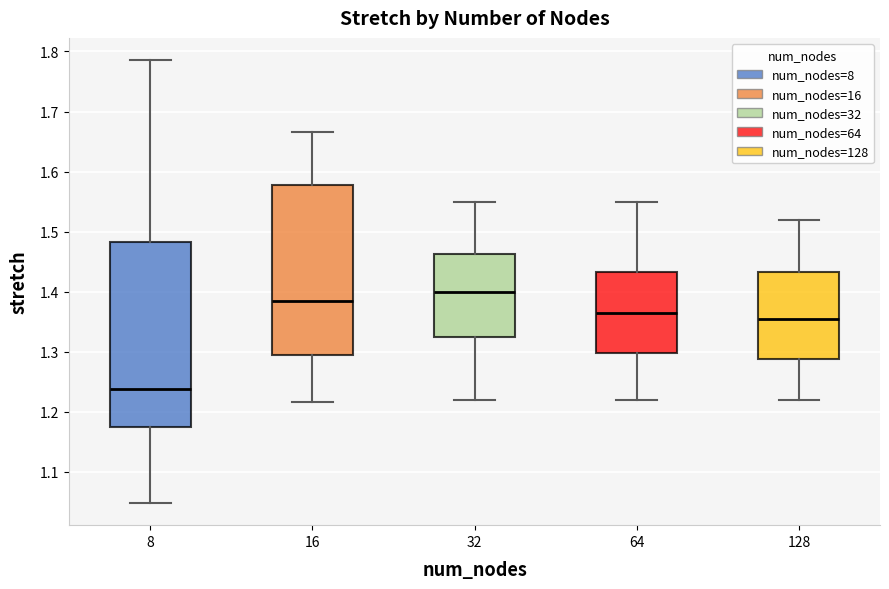

Which box's median line is the lowest?

8